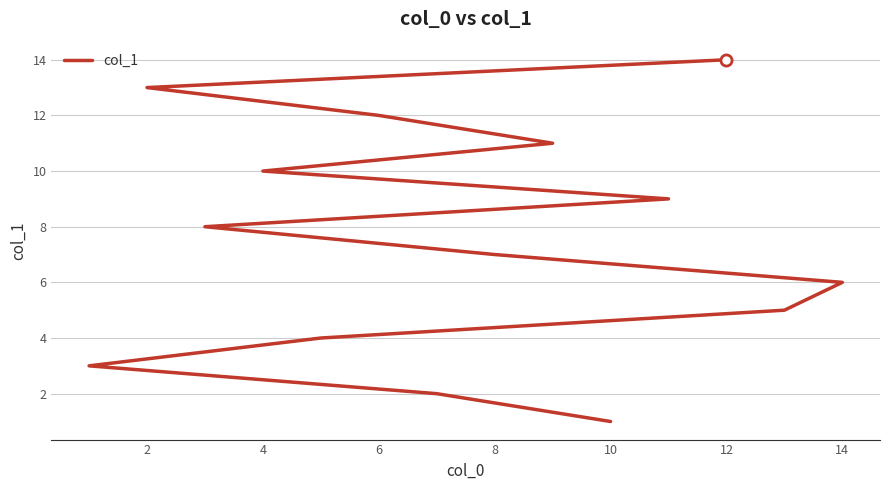

Is this an area chart (filled region under the line)?

No